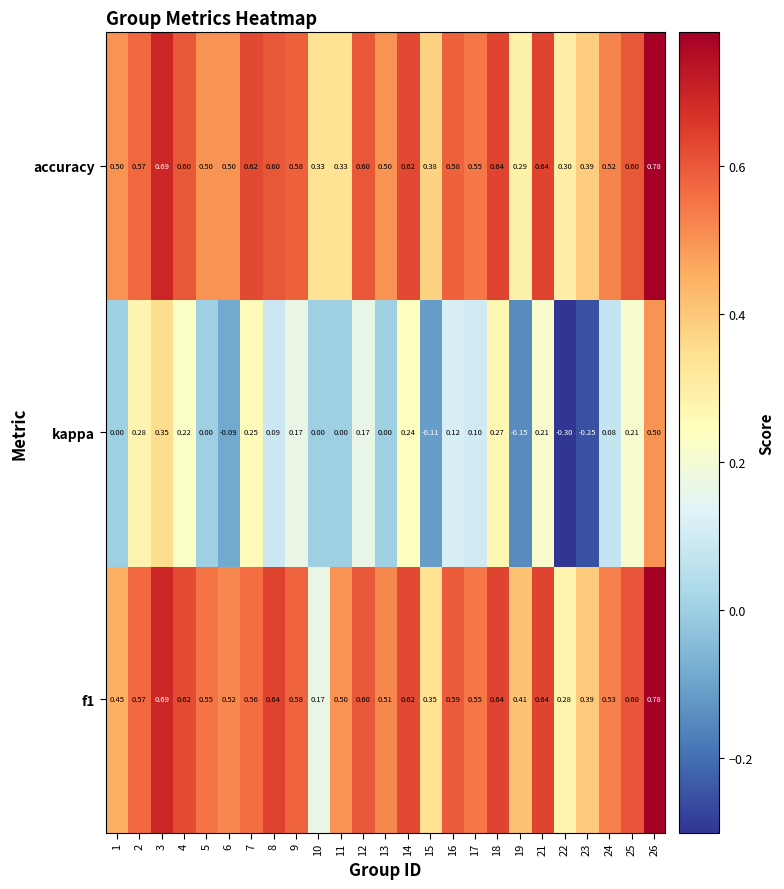

Between 3 and 11, which series saw the biggest shift?

accuracy